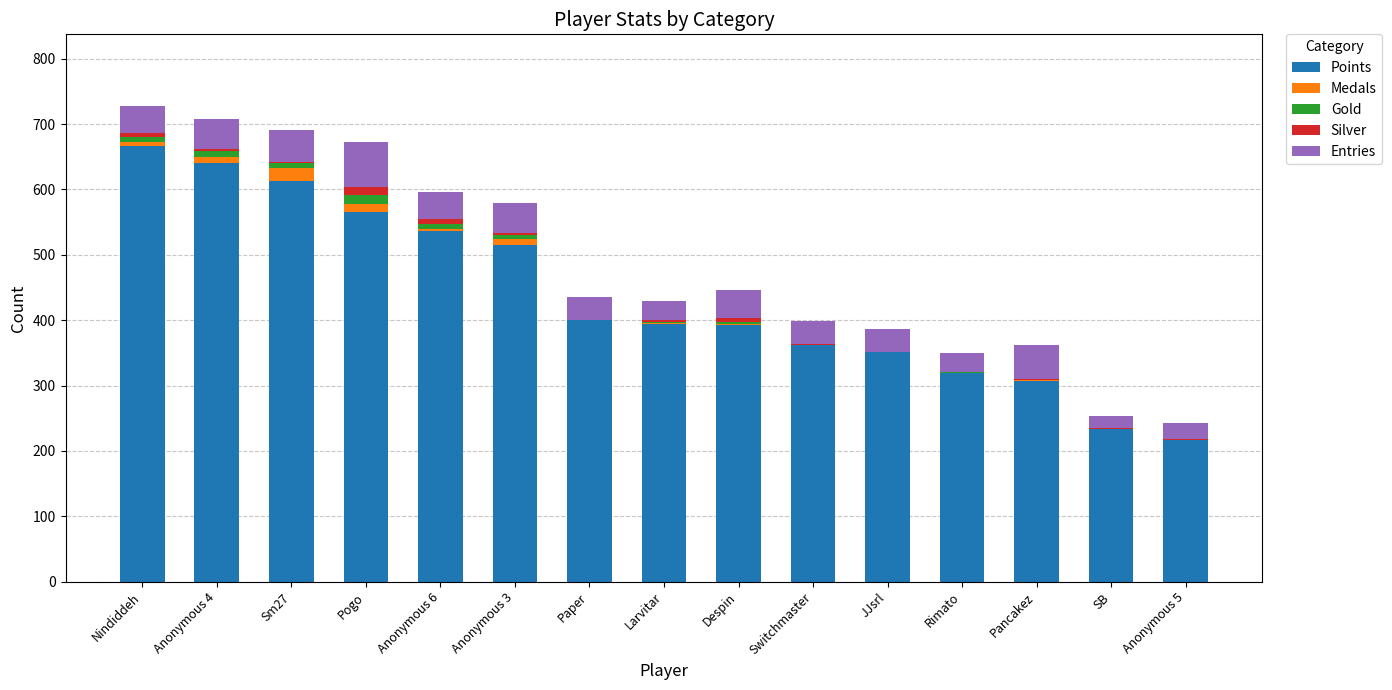

Is it true that Points equals 319 at Rimato?

True